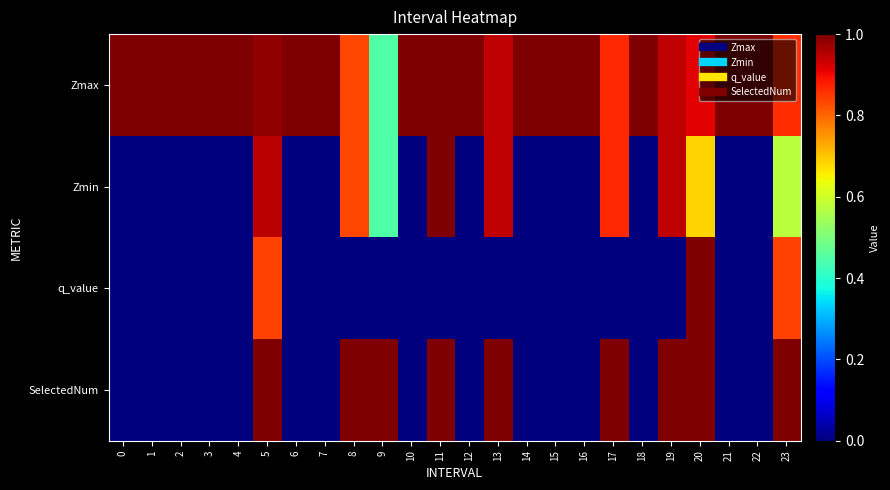

How many distinct data groups are displayed?

4